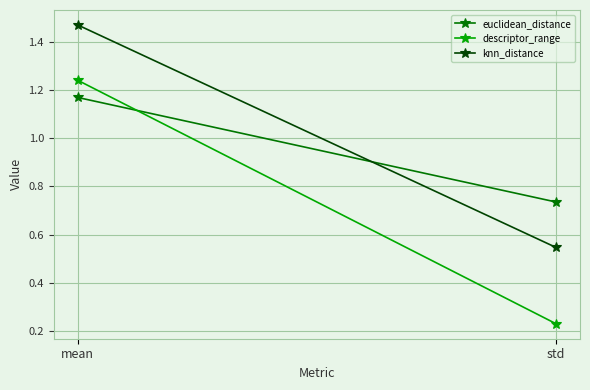

Where is descriptor_range nearest to the value 0?

std